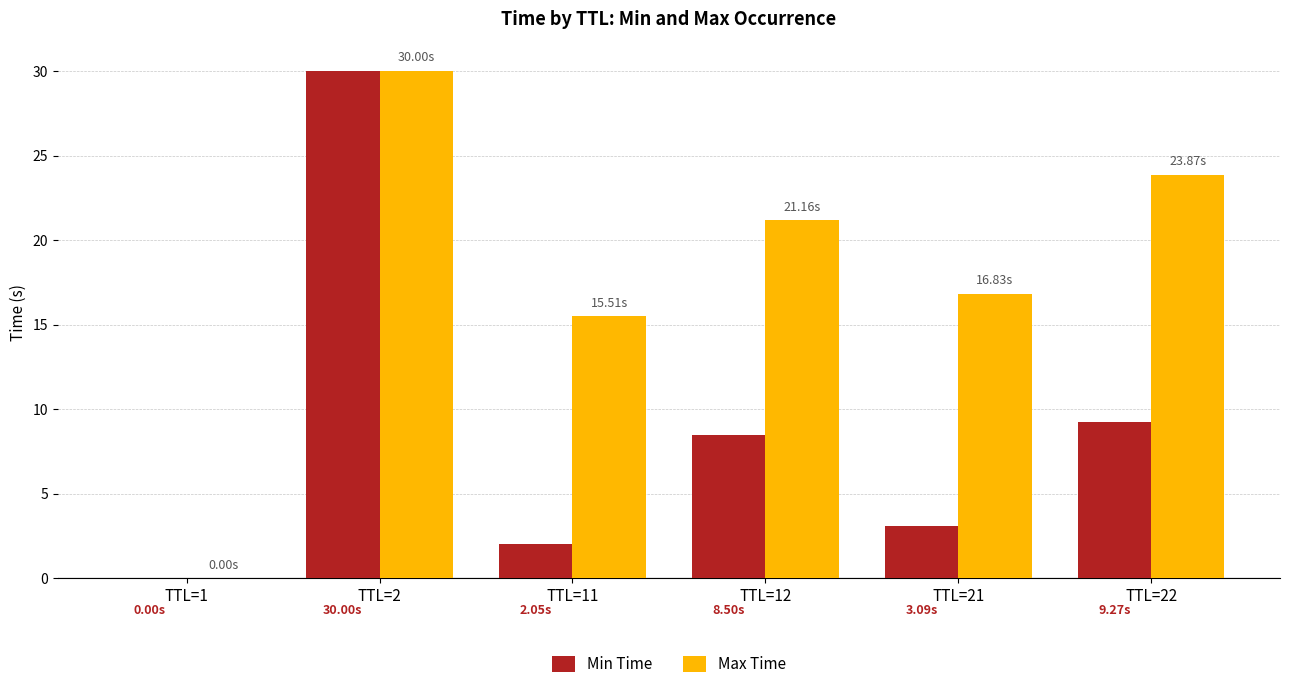

What are all the series names shown in the legend?

Min Time, Max Time